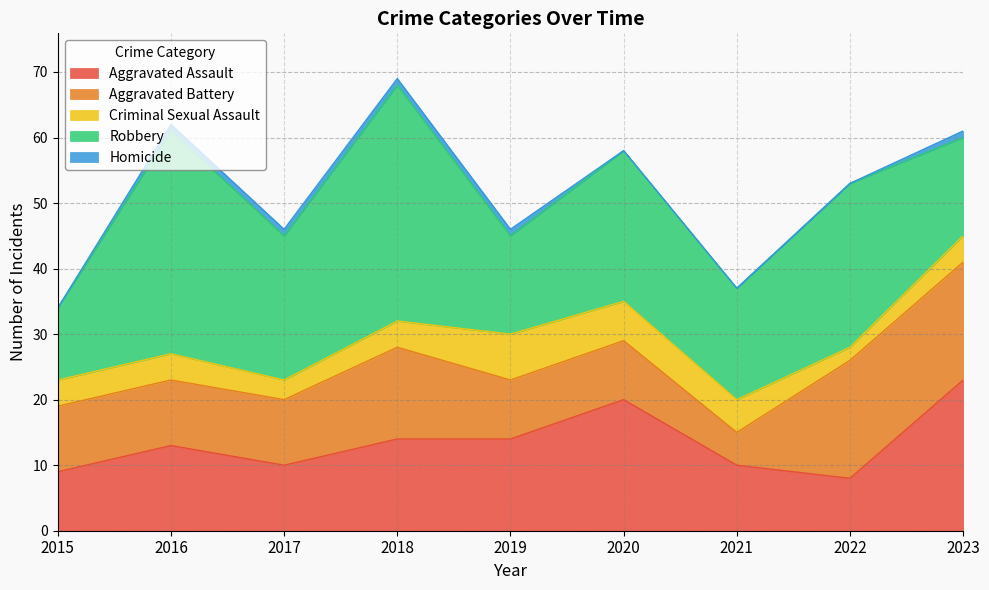

Which series has the largest total across all categories?

Robbery